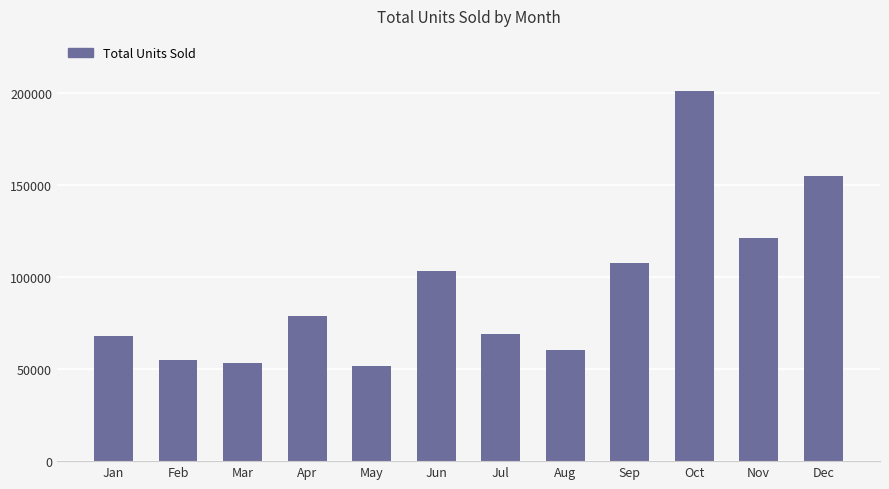

Are the bars grouped side by side (vs. stacked)?

No